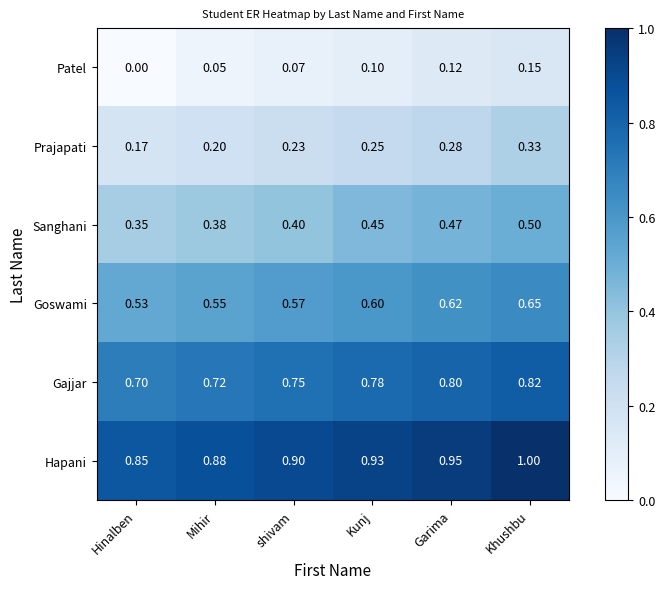

Which series has the largest range (max minus min)?

Prajapati